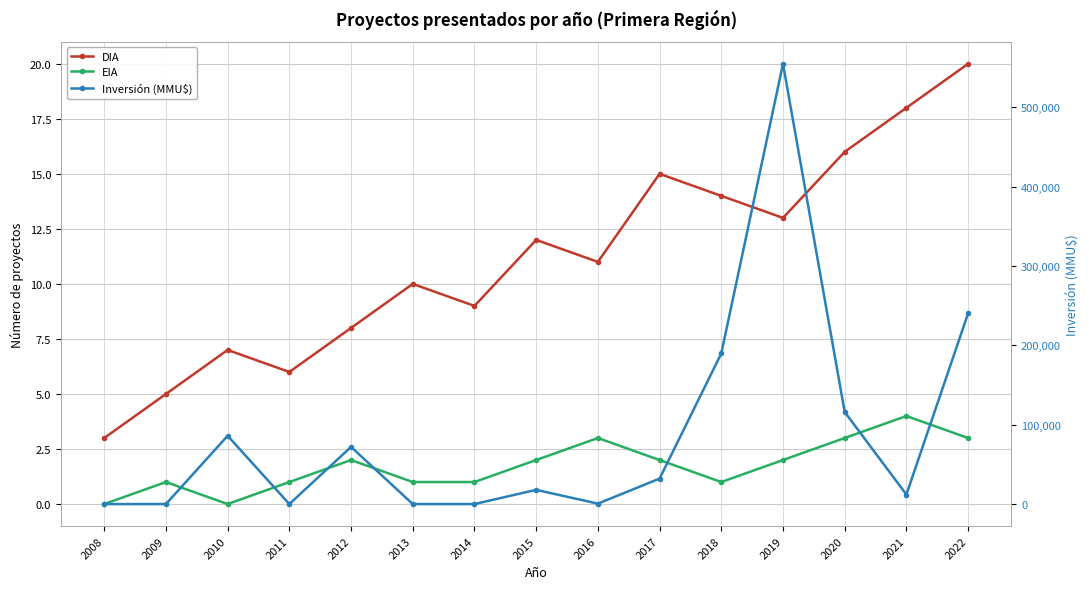

What is the difference between the Inversión (MMU$) values at 2016 and 2015?

17376